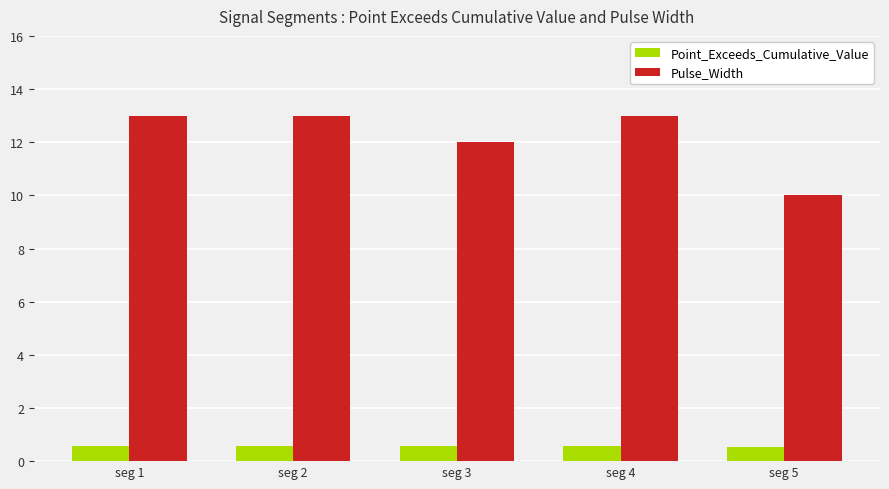

What is the sum of all Pulse_Width values?

61.0